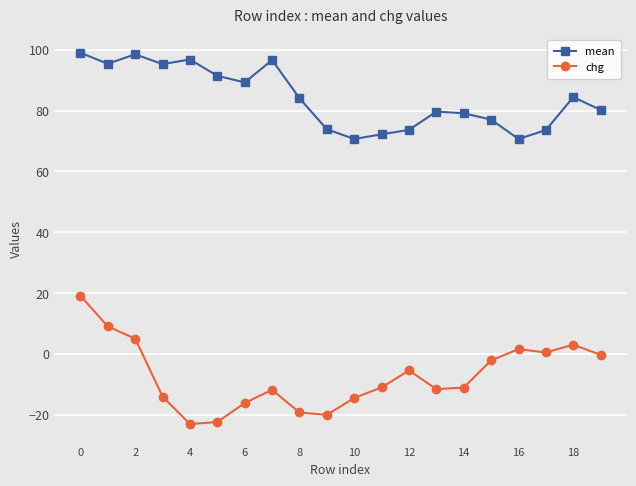

At how many categories does at least one series exceed 49?

20